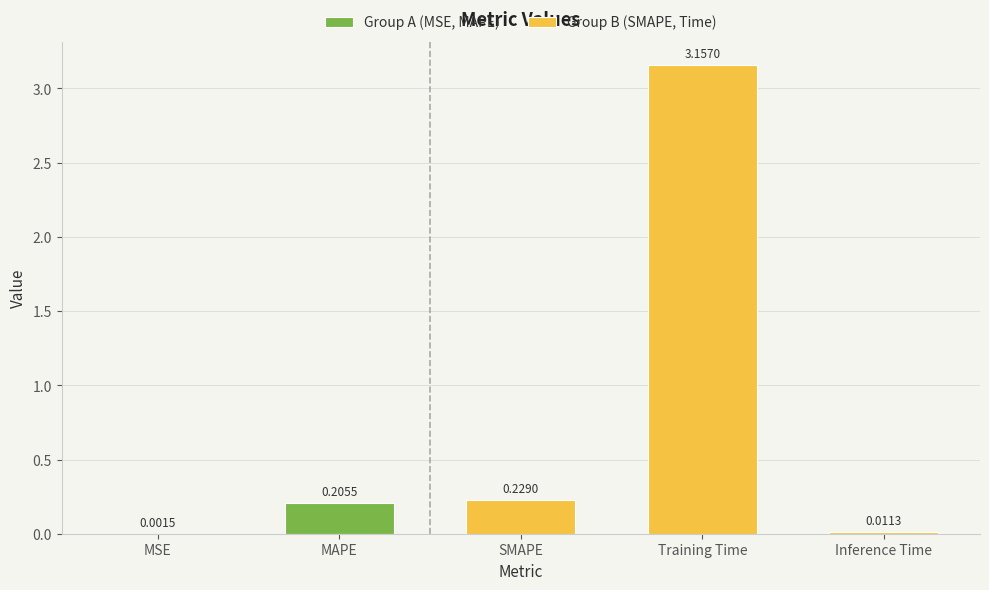

What is the sum of all values?

3.6